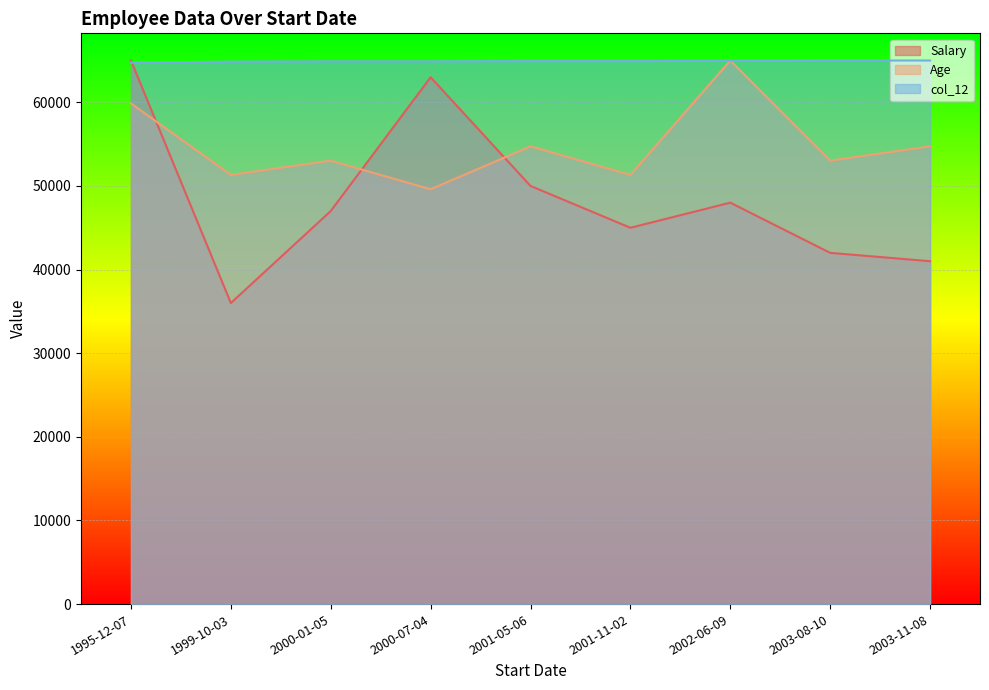

What is the highest value of the Age series?

65000.0